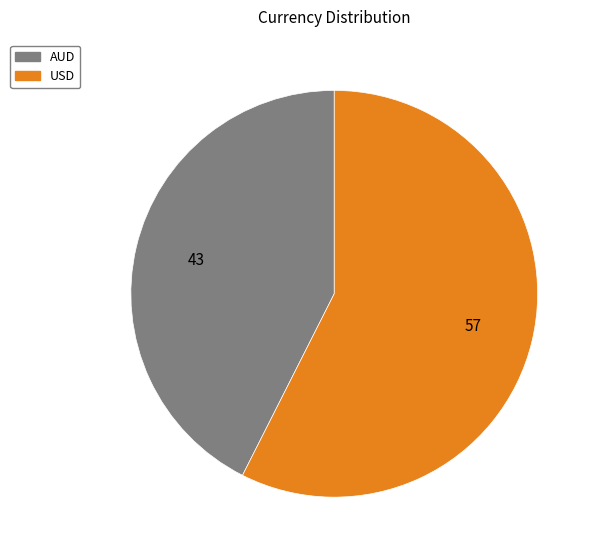

Which category accounts for the majority?

USD